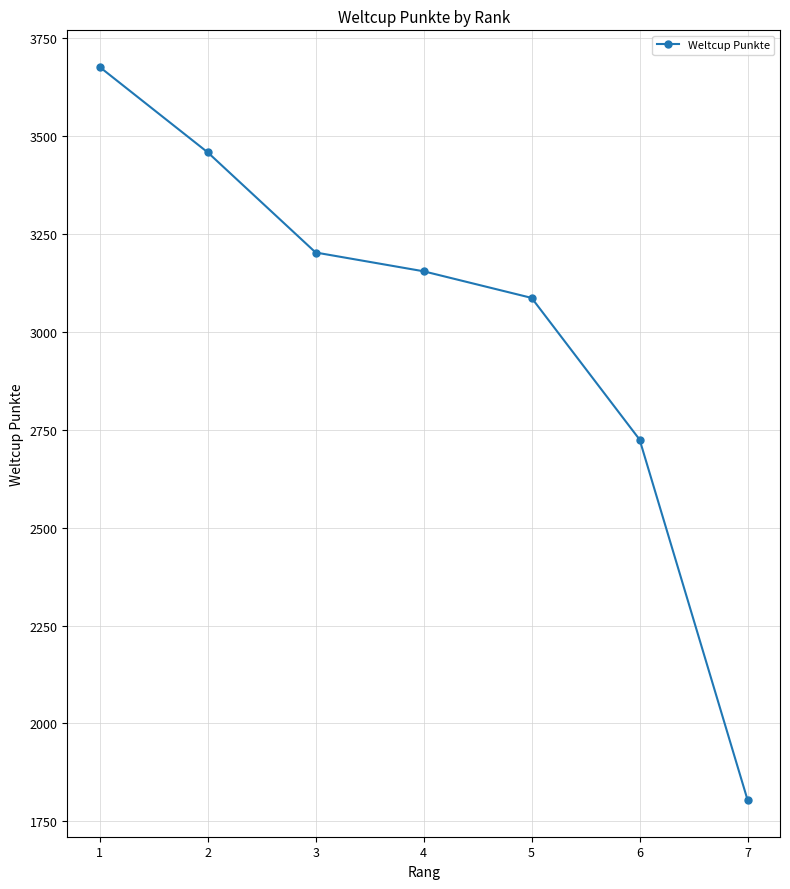

What is the value of the 2nd point from the left?

3459